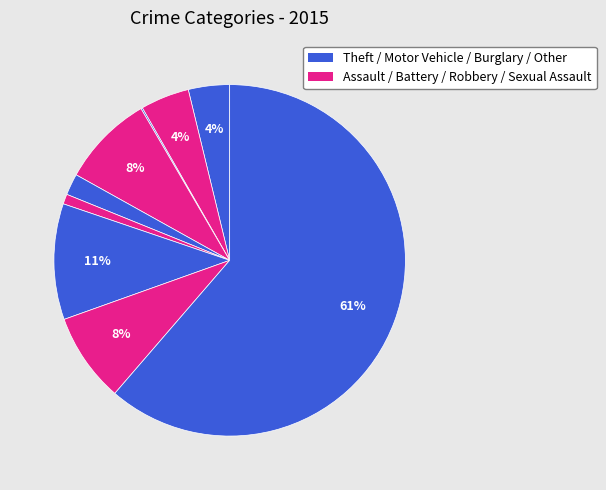

Which slice represents more than half of the pie?

Theft